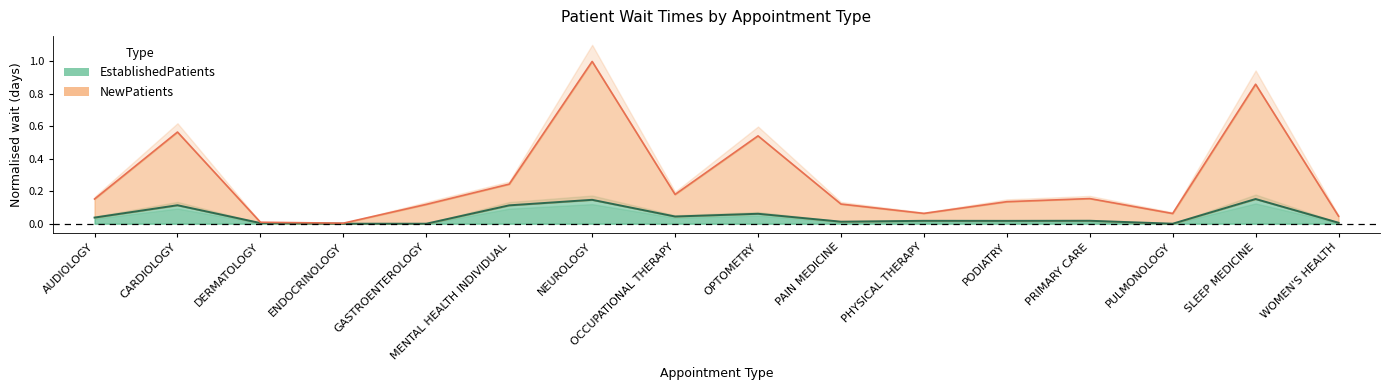

Does the chart have visible grid lines?

No